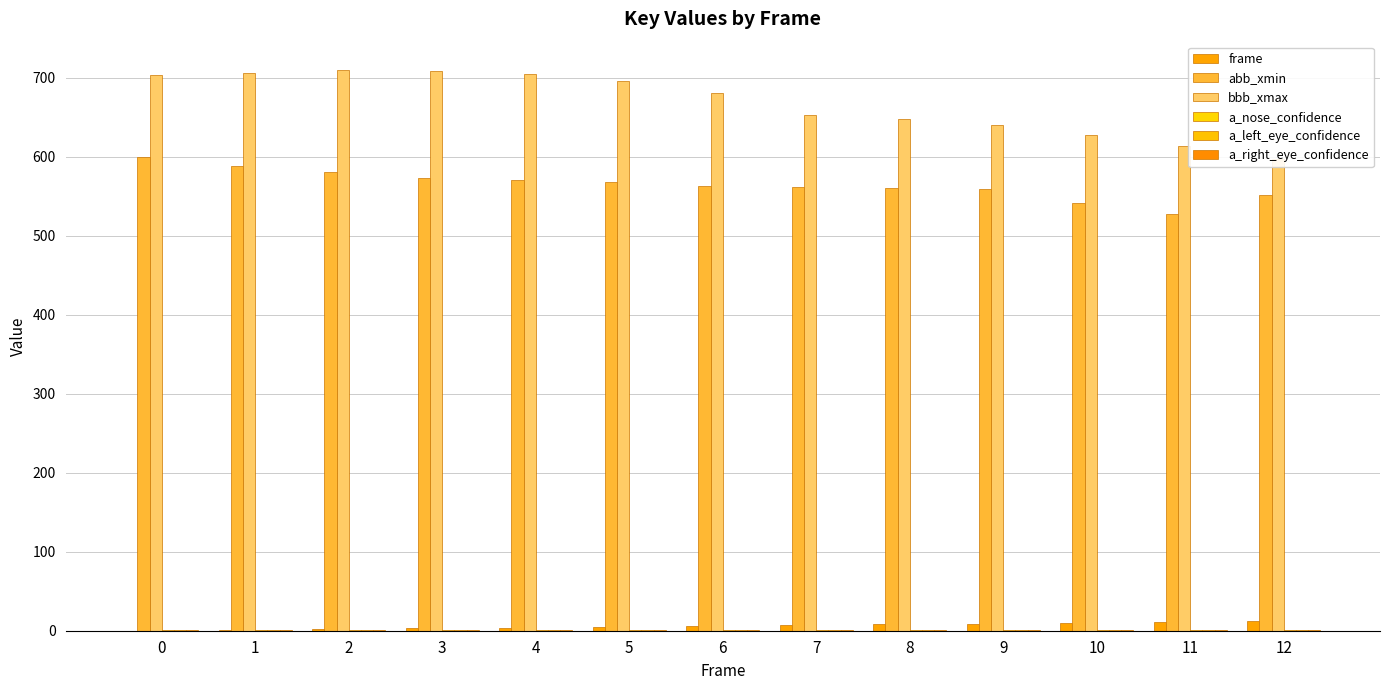

List the series in order of their peak value, lowest first.

a_nose_confidence, a_left_eye_confidence, a_right_eye_confidence, frame, abb_xmin, bbb_xmax